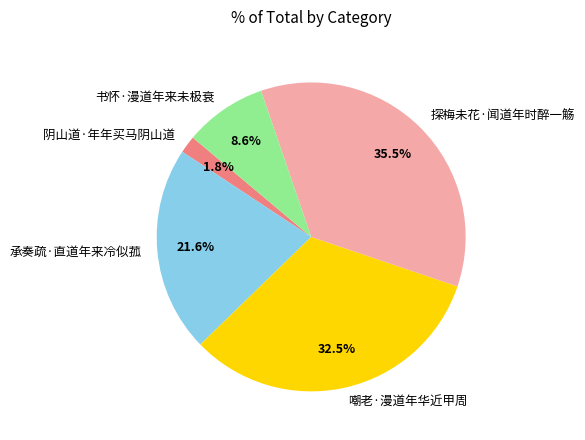

Is it true that 承奏疏·直道年来冷似菰 is 10% of the pie?

False